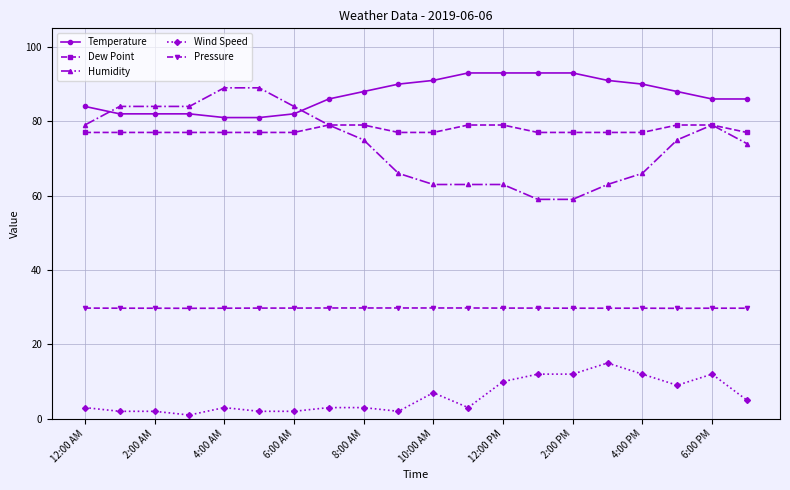

True or false: Humidity and Pressure cross at least once.

False